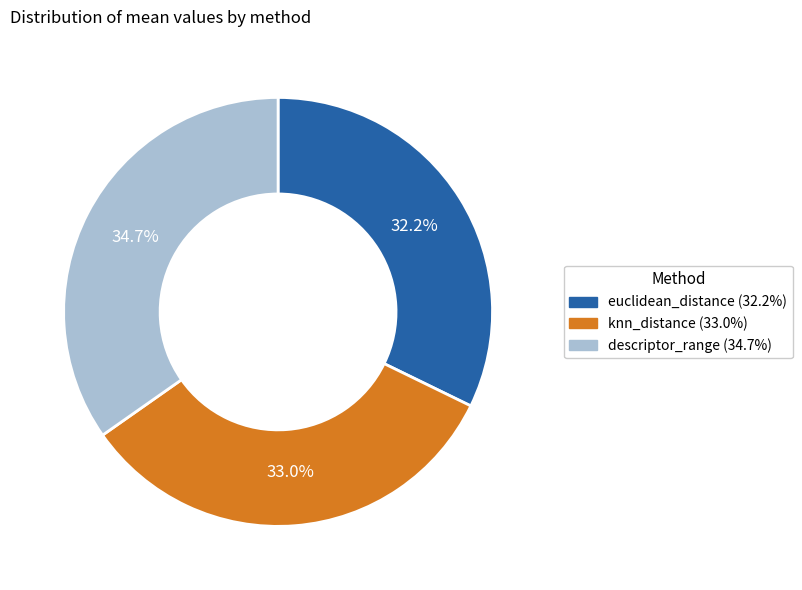

Count the number of slices in the pie.

3